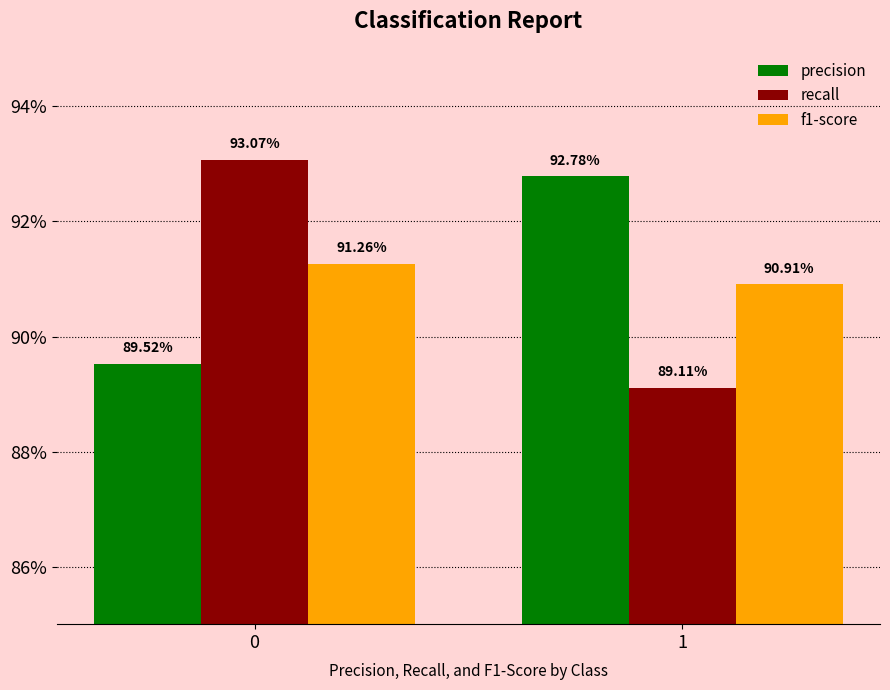

Are the bars horizontal?

No